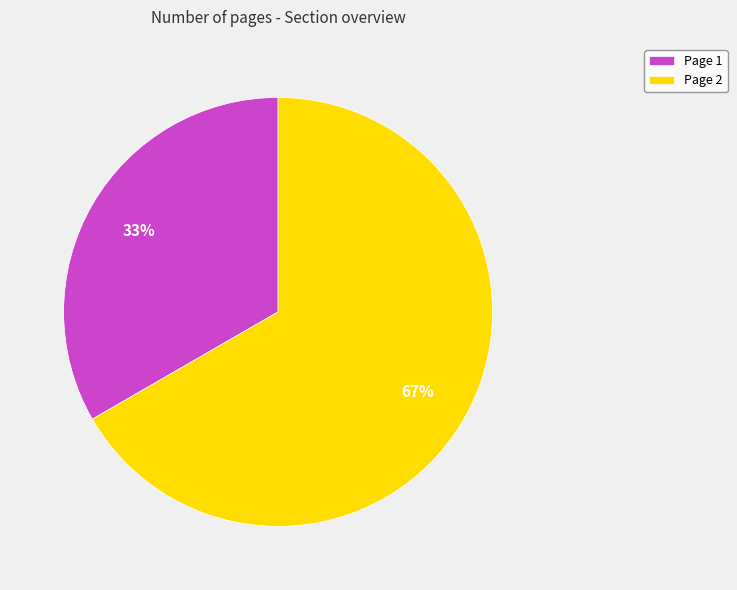

What percentage is the Page 1 slice, to the nearest percent?

33%